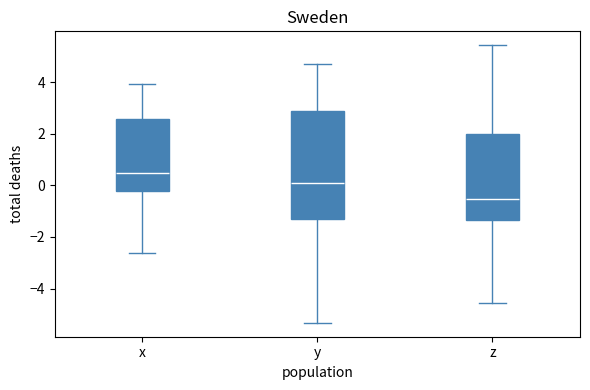

Reading left to right, read every box against the y-axis: the position of its median line, the range the box covers, and the ends of its whiskers. The values are not printed on the chart, so give them approximately, as read against the axis.

x: median 0.4, box -0.2 to 2.6, whiskers -2.6 to 4.0
y: median 0.2, box -1.4 to 2.8, whiskers -5.4 to 4.6
z: median -0.6, box -1.4 to 2.0, whiskers -4.6 to 5.4